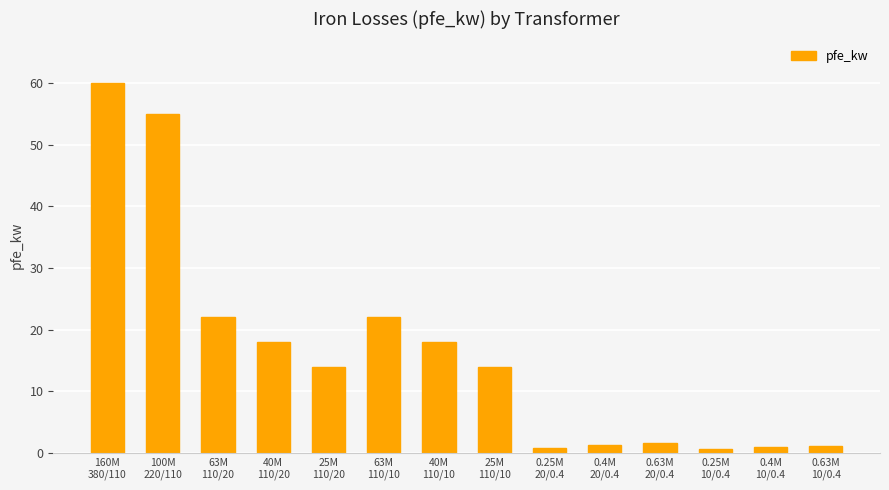

What is the value of the 1st bar from the left?

60.0